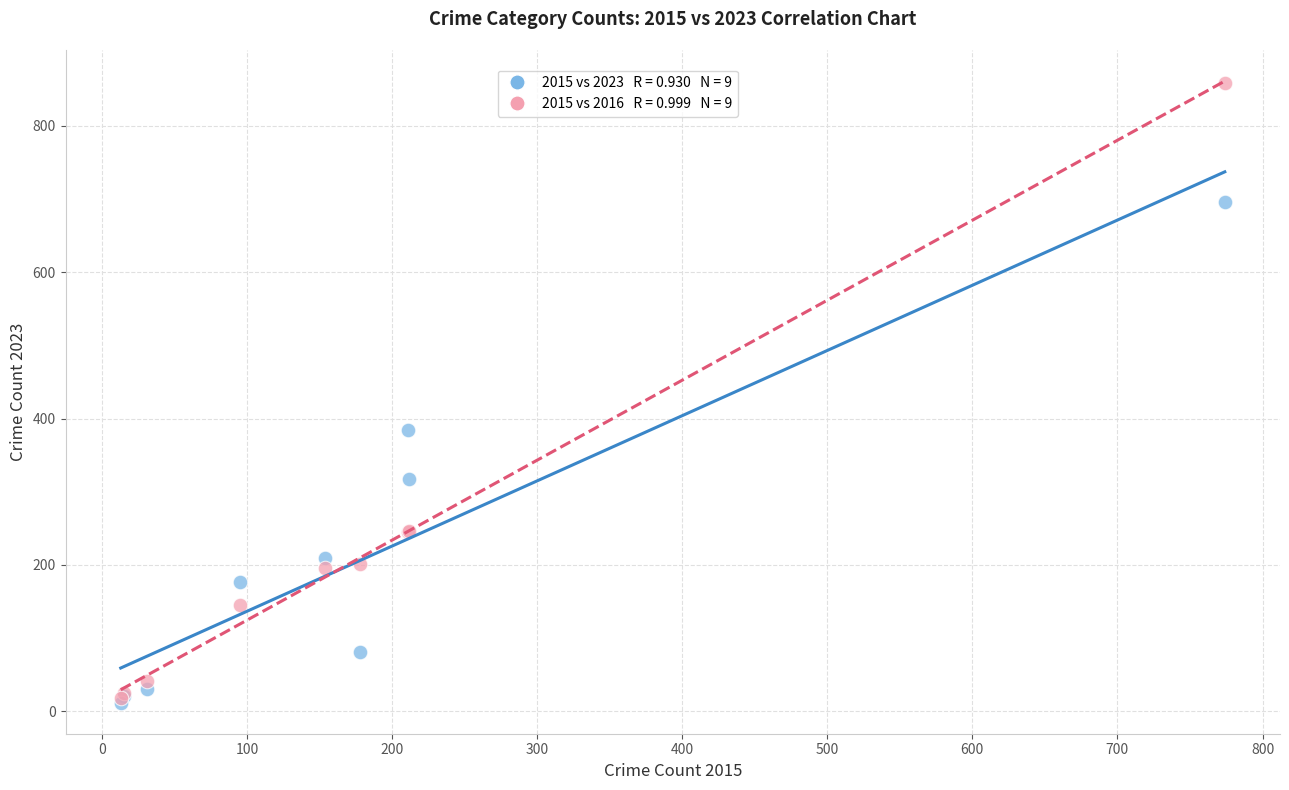

Across all series, what Y value is closest to 435?

385